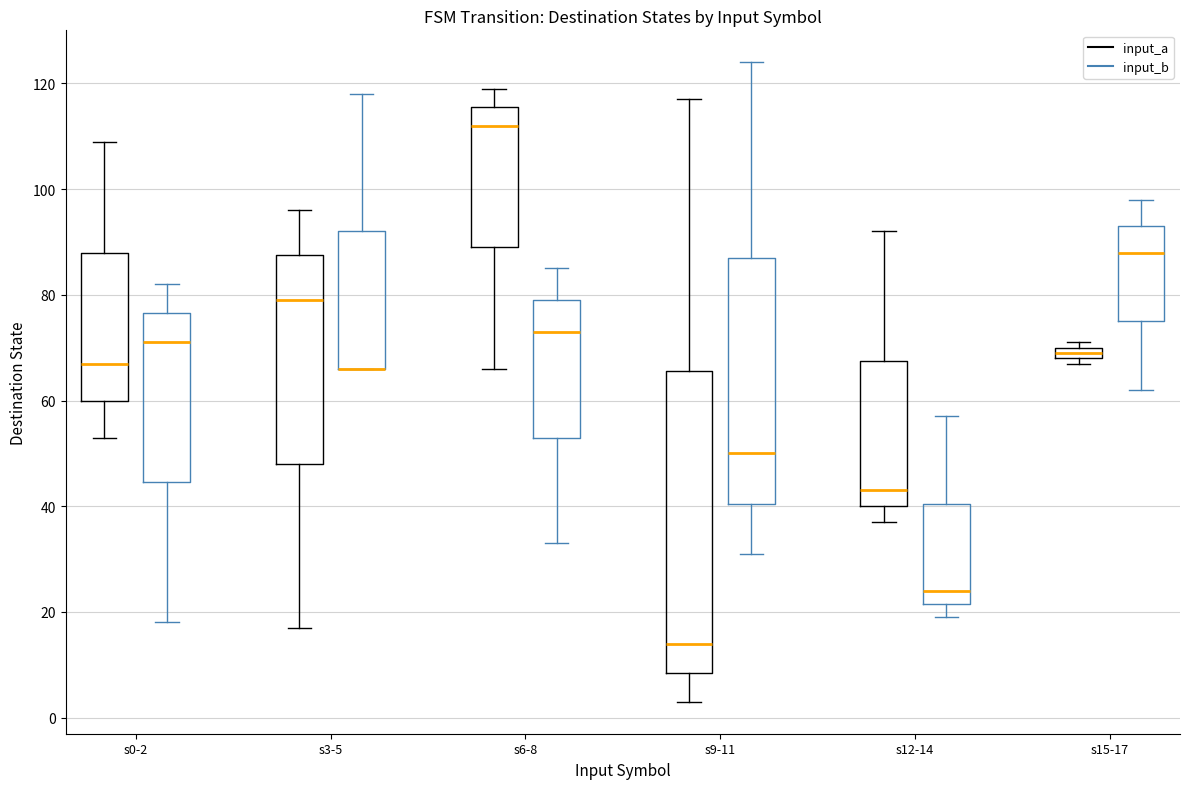

Comparing the boxes themselves (not the whiskers), which one is the tallest?

s9-11 (input_a)